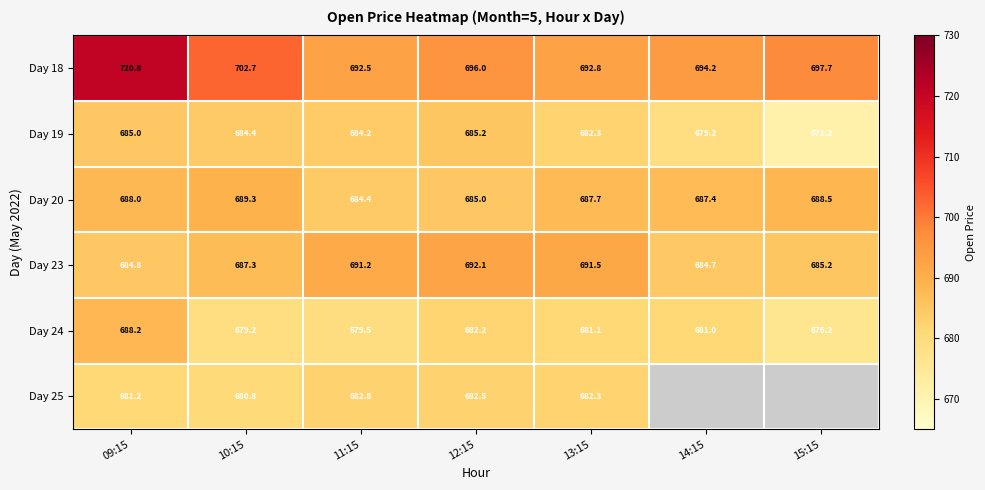

Is the value of Day 20 at 12:15 greater than the value of Day 25 at 12:15?

Yes